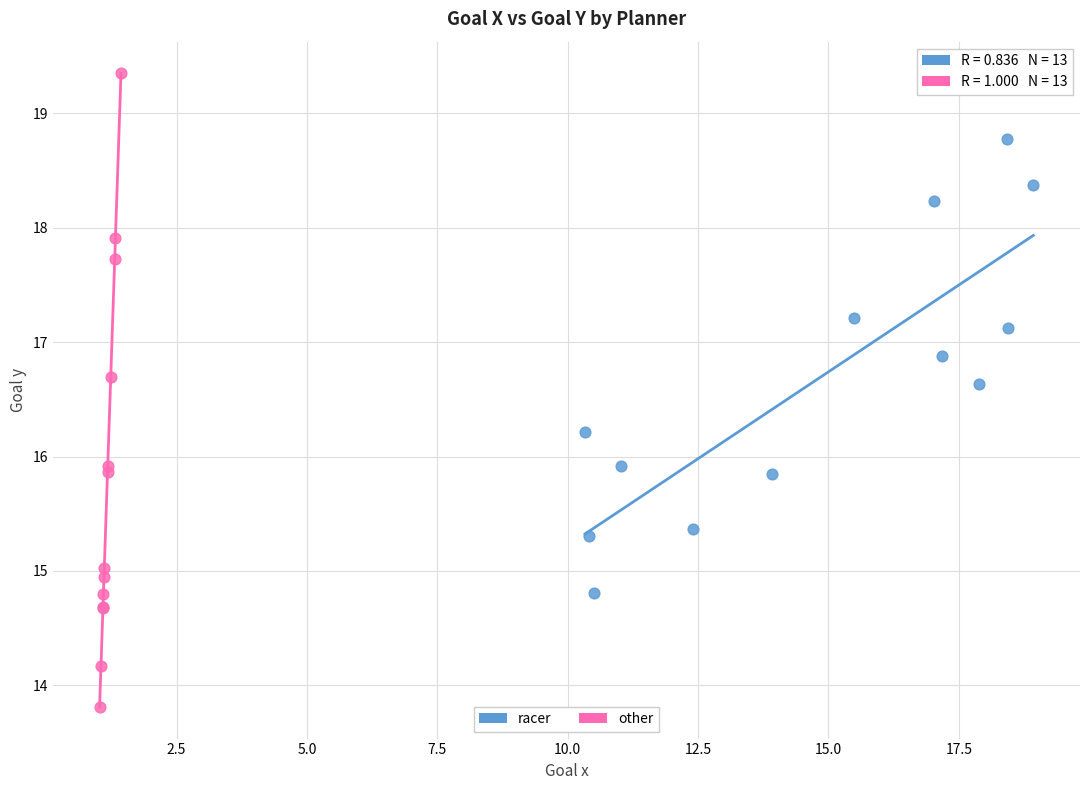

Which series has the largest Y range (max minus min)?

other